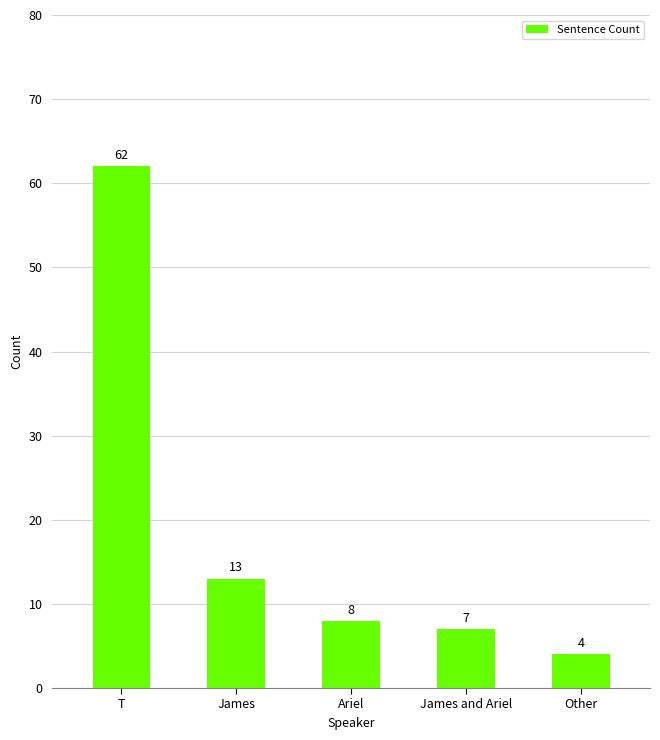

What is the change in value from Ariel to James and Ariel?

-1